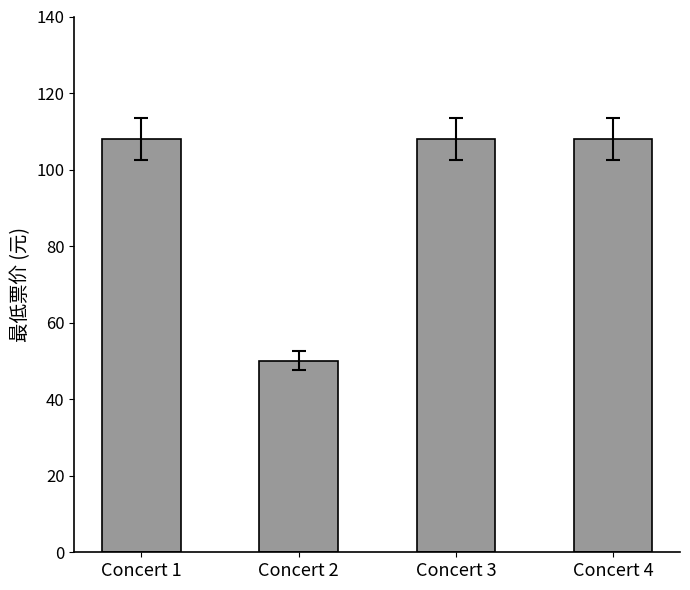

What is the change in value from Concert 2 to Concert 4?

+58